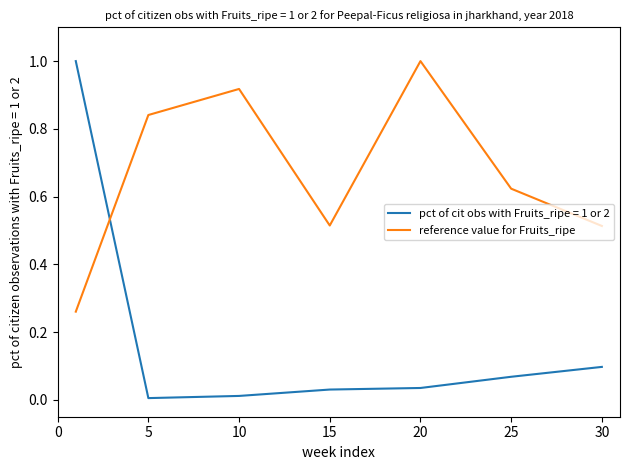

Which series has the largest range (max minus min)?

pct of cit obs with Fruits_ripe = 1 or 2